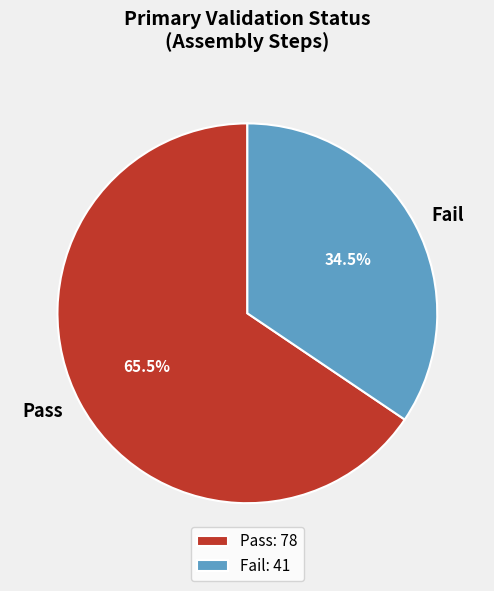

Does Fail represent more than half of the total?

No